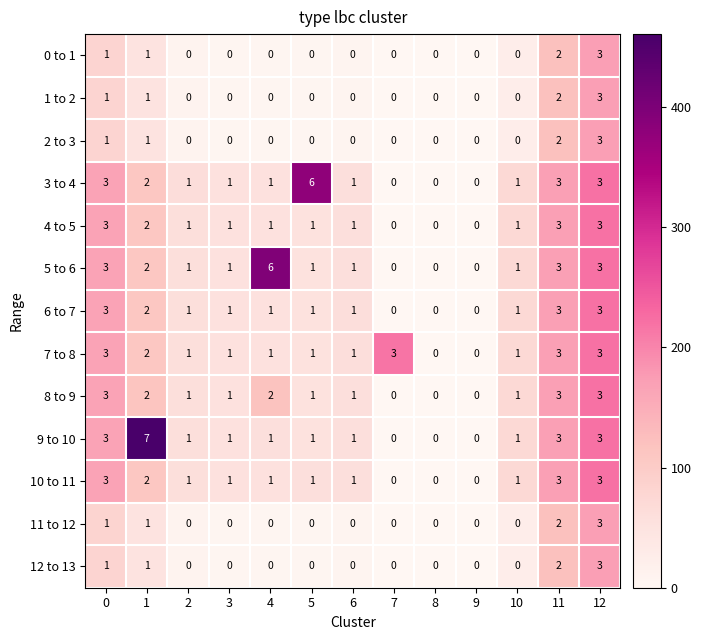

True or false: 9 to 10 has a value of 1 at 2.

True